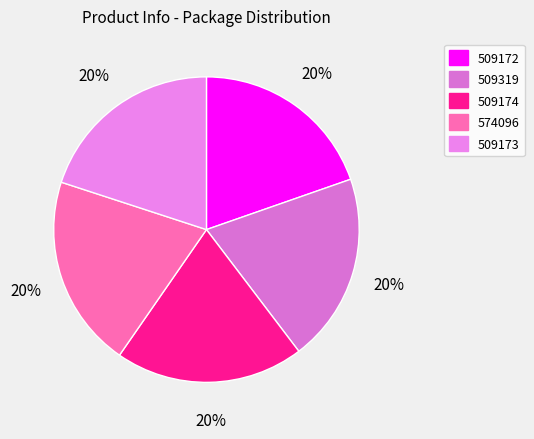

The 509172 slice represents 33% of the pie. True or false?

False